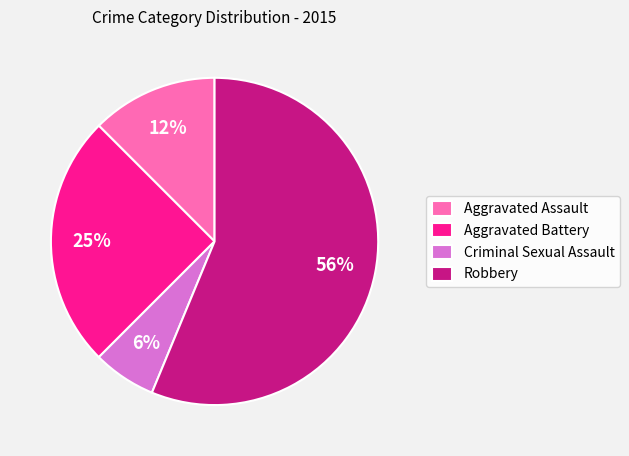

Which has a higher value, Aggravated Assault or Criminal Sexual Assault?

Aggravated Assault